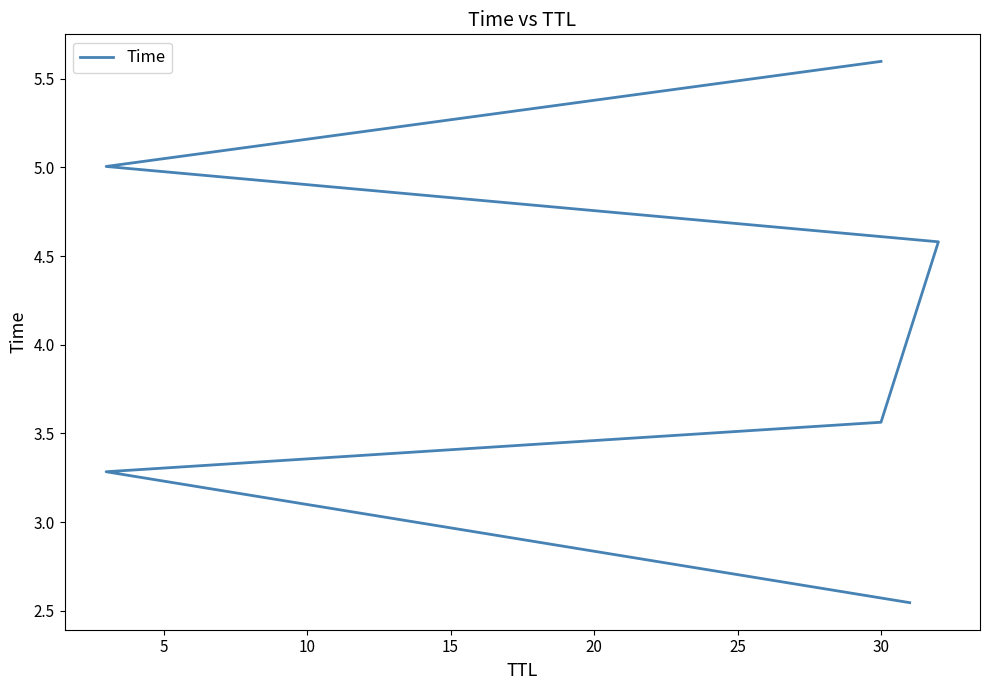

Between 15 and 5, which is larger?

15